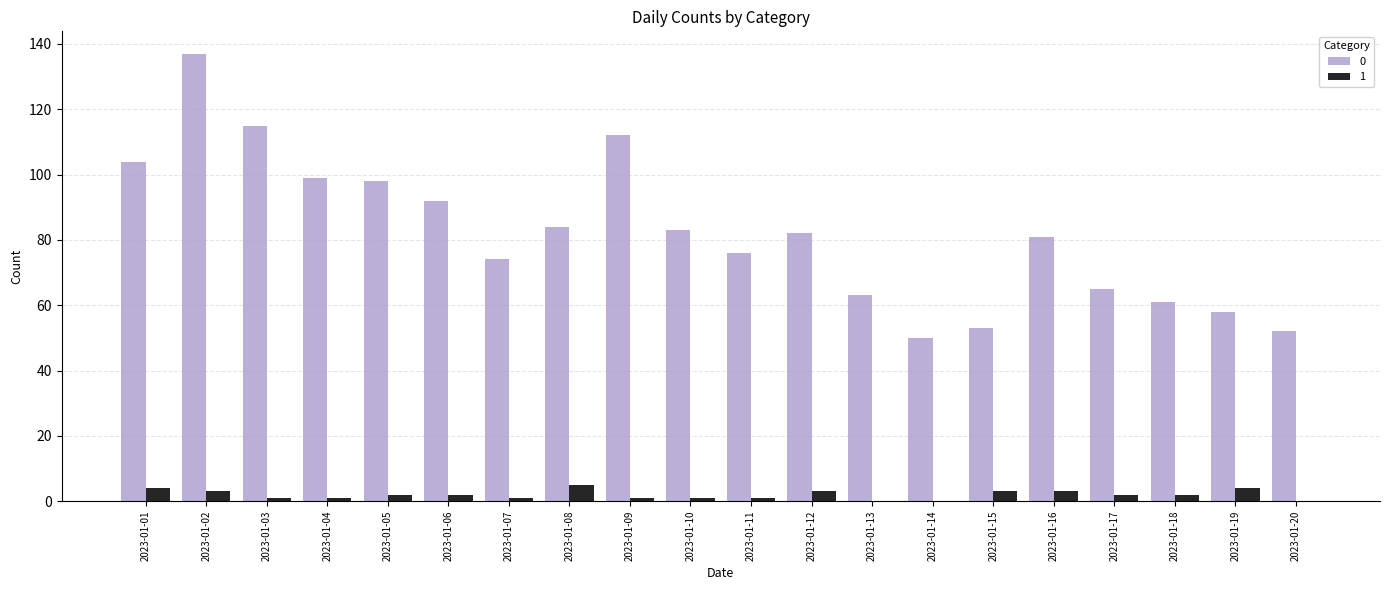

True or false: 0 has a value of 179 at 2023-01-03.

False